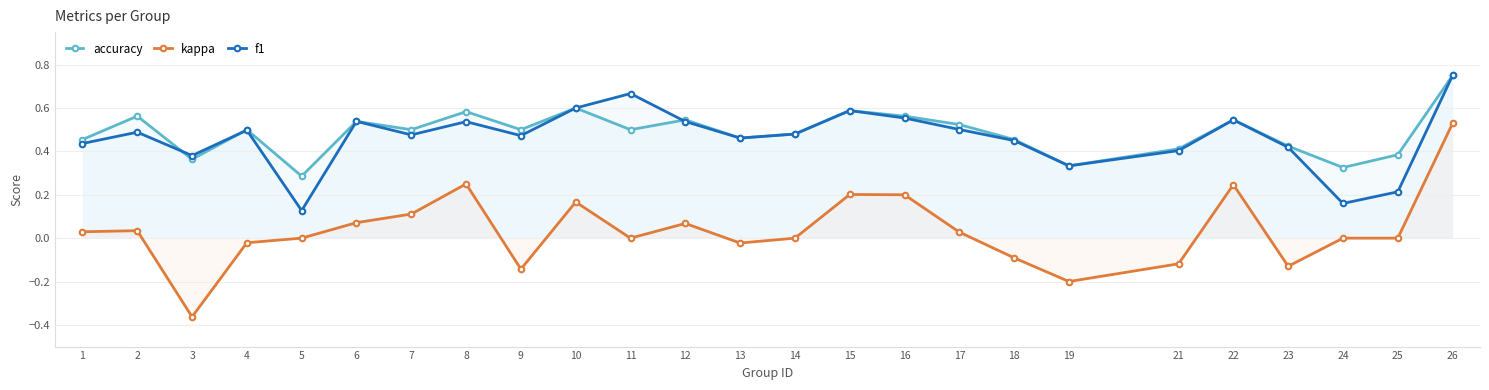

At which category does the chart reach its minimum across all series?

3